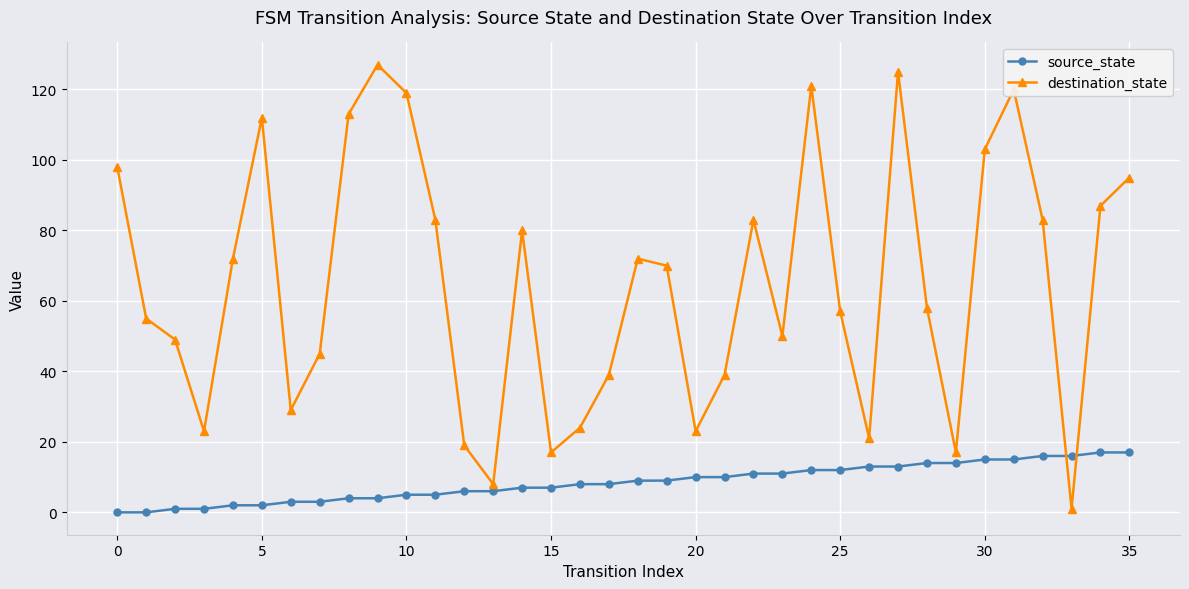

Which series has the widest spread of values?

destination_state